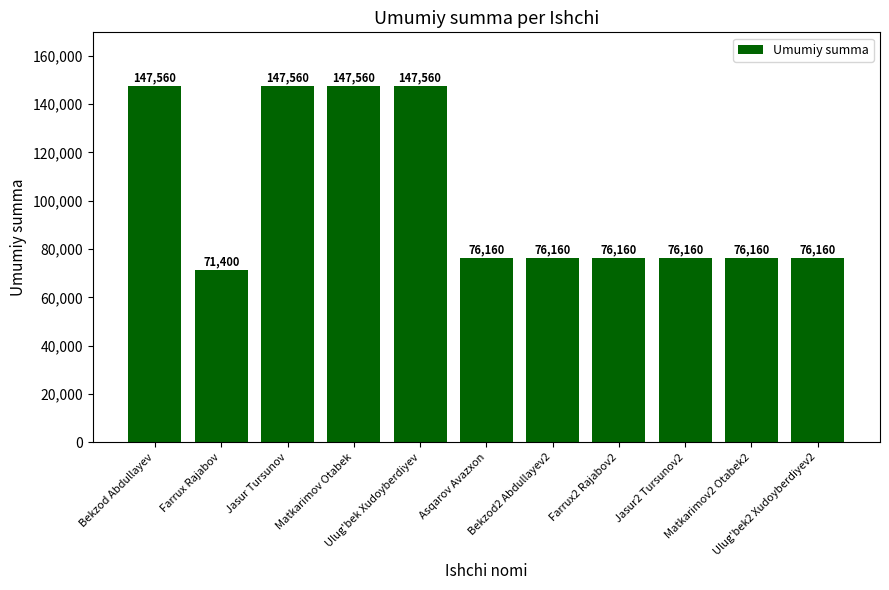

Reading left to right, what are all the values shown in this chart?

Bekzod Abdullayev=147560	Farrux Rajabov=71400	Jasur Tursunov=147560	Matkarimov Otabek=147560	Ulug'bek Xudoyberdiyev=147560	Asqarov Avazxon=76160	Bekzod2 Abdullayev2=76160	Farrux2 Rajabov2=76160	Jasur2 Tursunov2=76160	Matkarimov2 Otabek2=76160	Ulug'bek2 Xudoyberdiyev2=76160